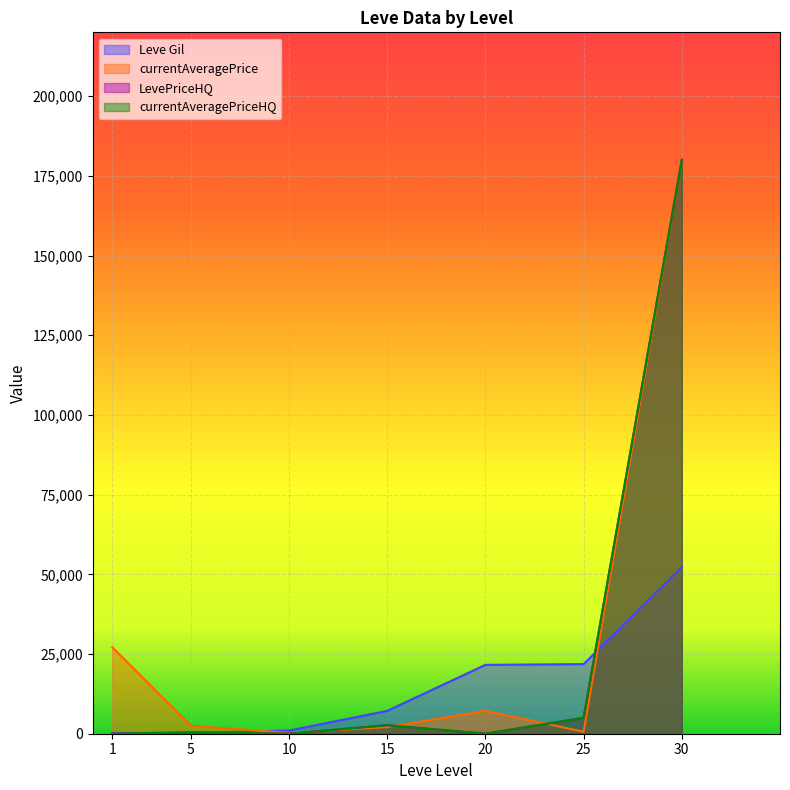

Which series has the largest total across all categories?

currentAveragePrice